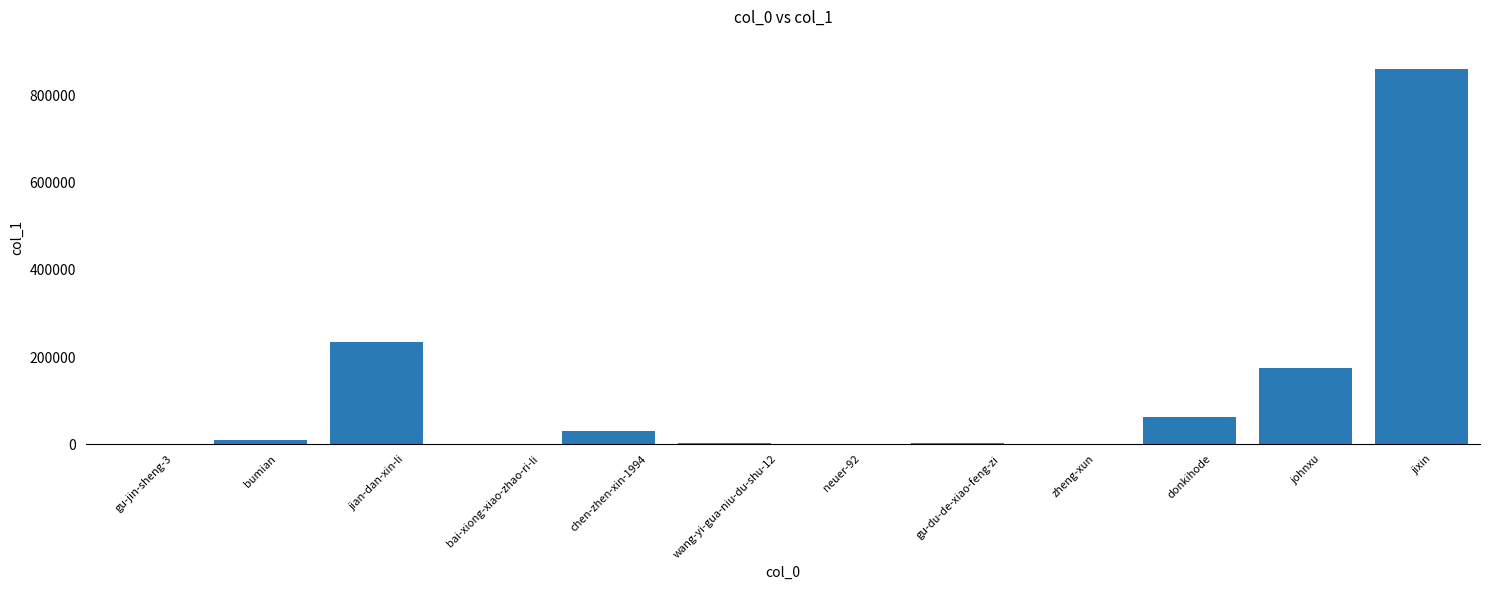

What is the maximum value shown in the chart?

861102